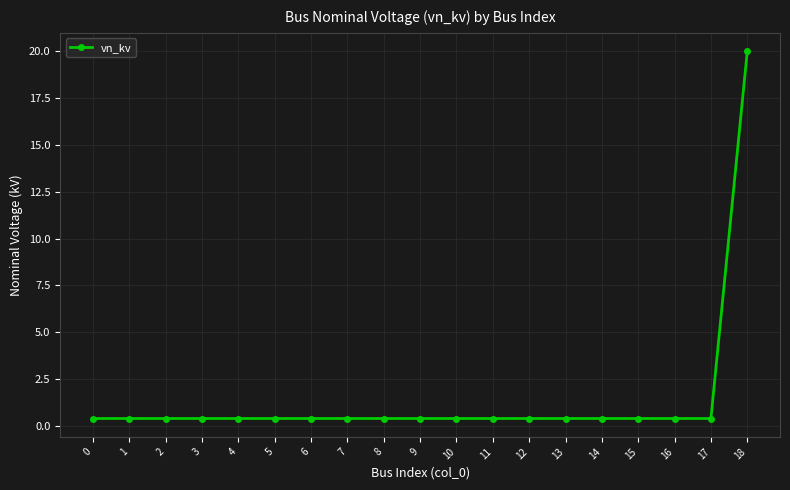

Reading left to right, list all the values displayed in this chart.

0=0.4	1=0.4	2=0.4	3=0.4	4=0.4	5=0.4	6=0.4	7=0.4	8=0.4	9=0.4	10=0.4	11=0.4	12=0.4	13=0.4	14=0.4	15=0.4	16=0.4	17=0.4	18=20.0